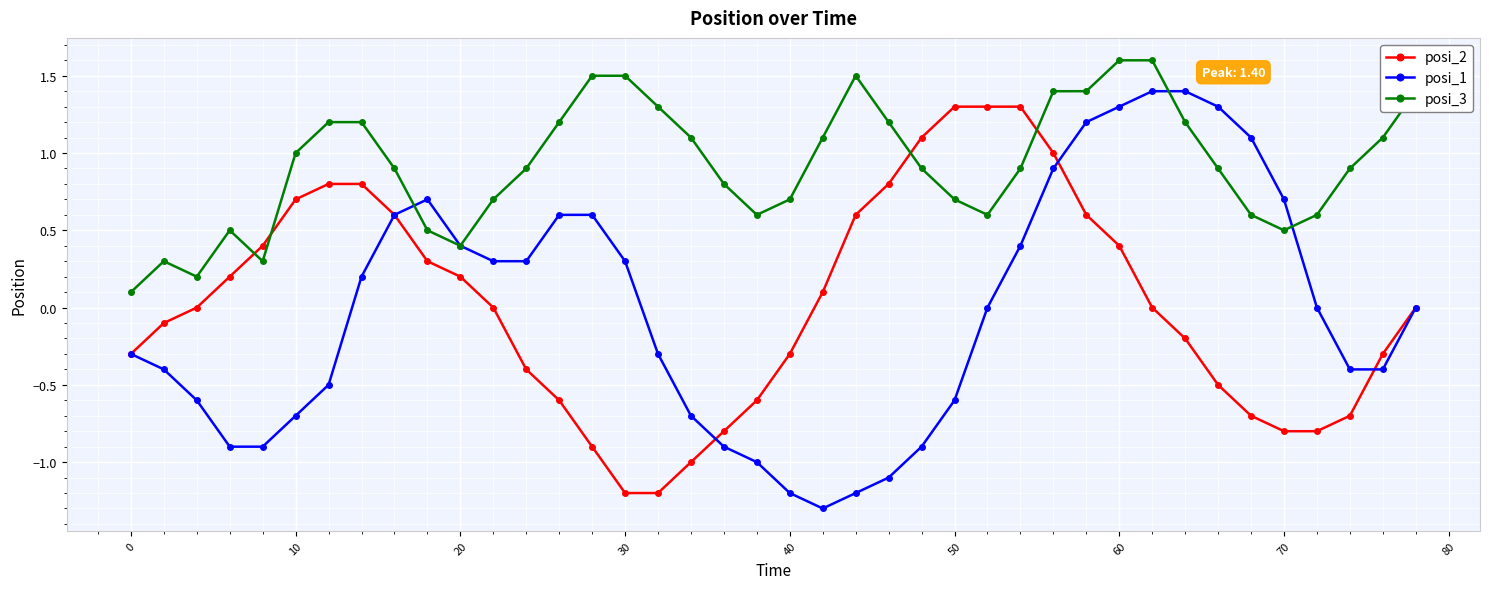

What is the highest value of the posi_1 series?

1.4